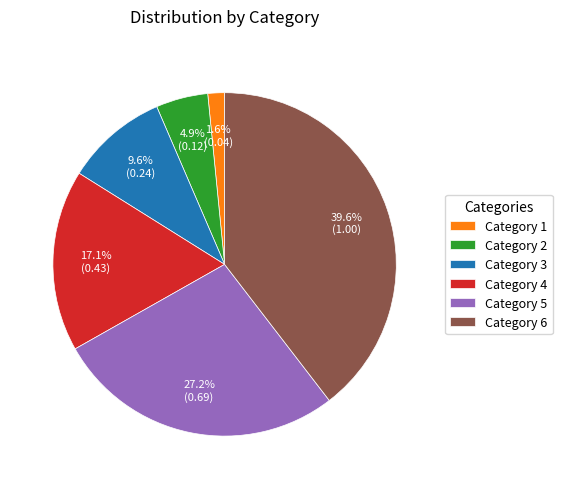

Between Category 4 and Category 2, which is larger?

Category 4